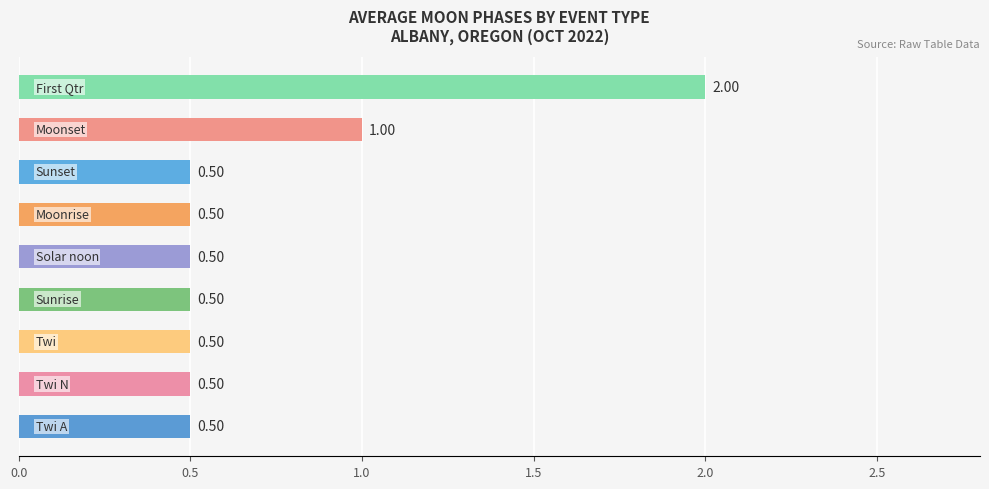

What is the sum of all values?

6.5